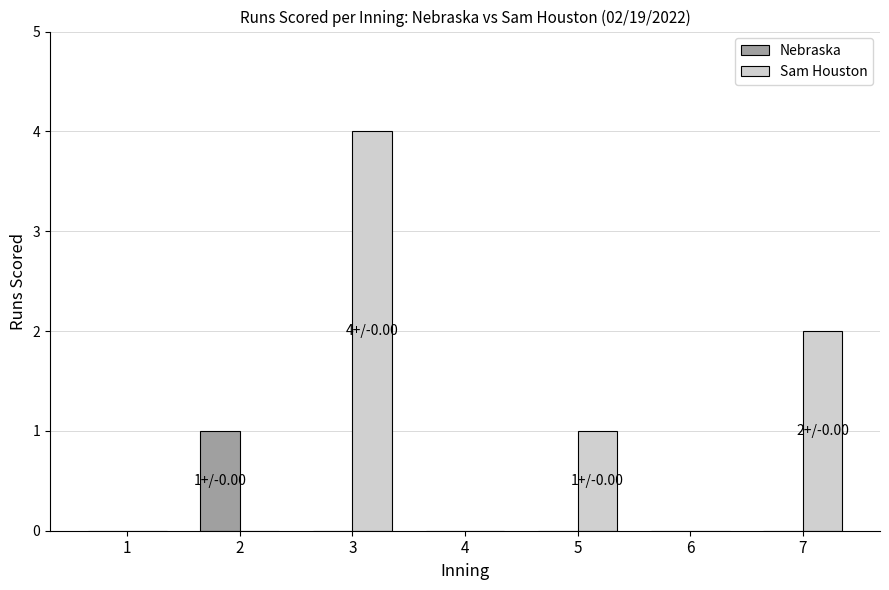

Which series changed the most between 5 and 7?

Sam Houston